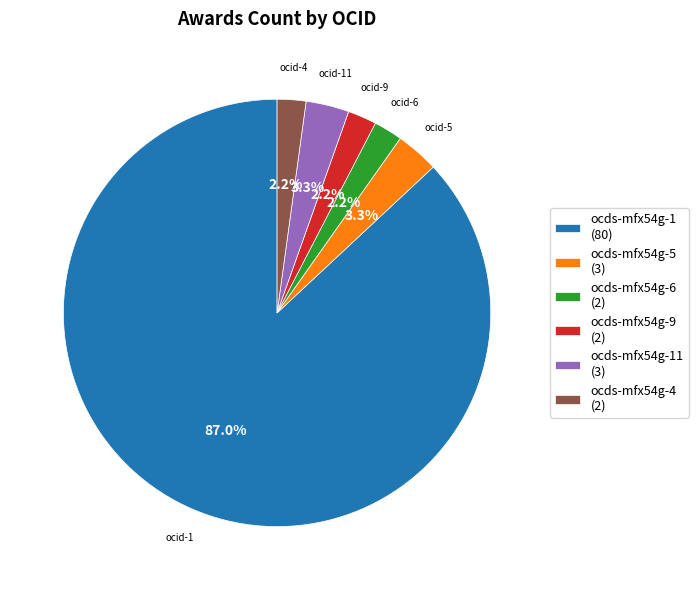

Between ocds-mfx54g-1 (80) and ocds-mfx54g-9 (2), which is larger?

ocds-mfx54g-1 (80)